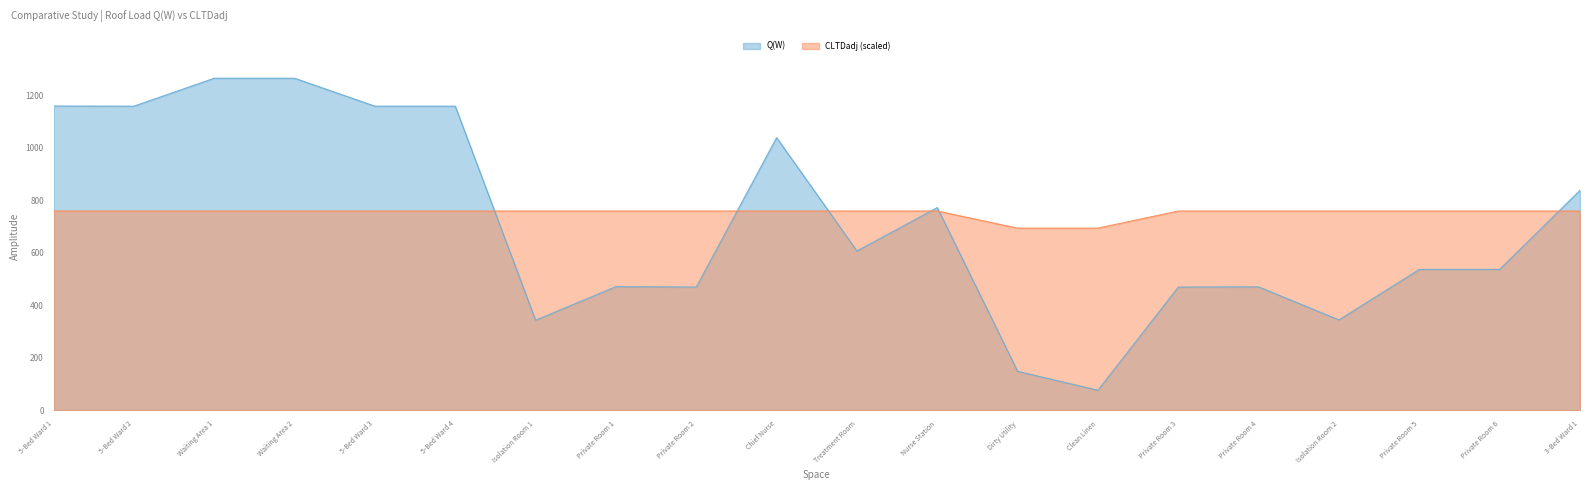

What is the spread (max minus min) of values at Private Room 3?

289.9